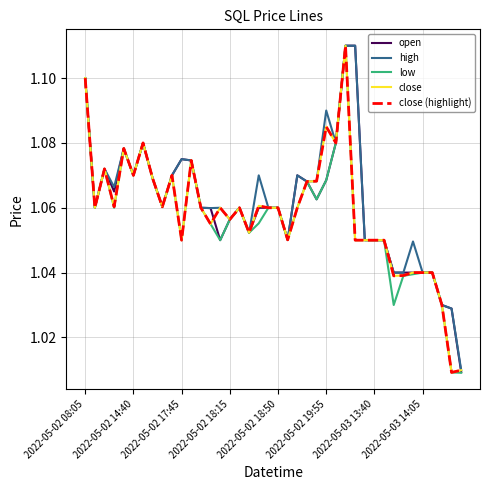

Rank the categories by high value from highest to lowest.

27, 28, 2022-05-02 08:05, 25, 2022-05-03 13:40, 26, 2022-05-02 18:50, 10, 11, 2022-05-02 17:45, 2022-05-02 19:55, 9, 18, 22, 2022-05-03 14:05, 24, 23, 2022-05-02 18:15, 8, 2022-05-02 14:40, 12, 14, 16, 19, 20, 13, 15, 17, 21, 29, 30, 31, 34, 32, 33, 35, 36, 37, 38, 39